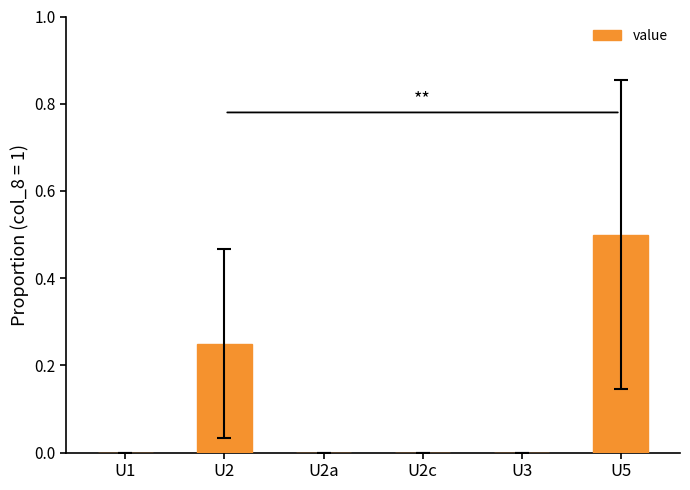

What is the greatest value displayed?

0.5